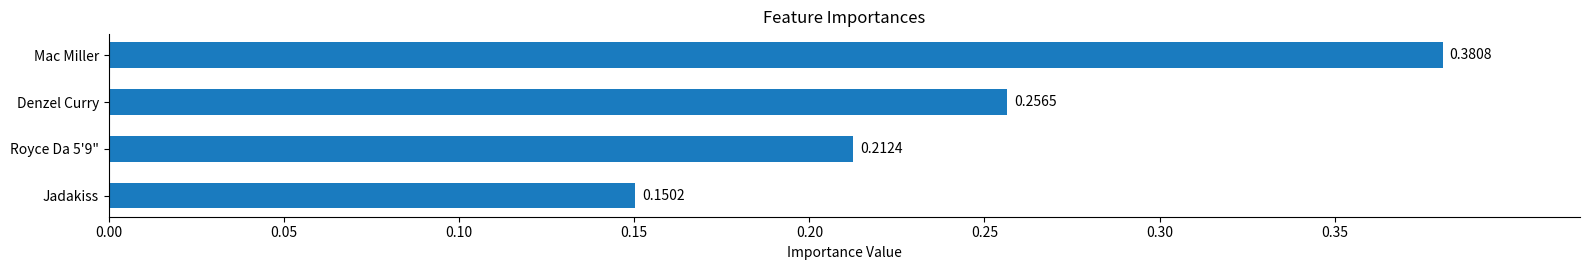

Between Royce Da 5'9" and Jadakiss, which is larger?

Royce Da 5'9"